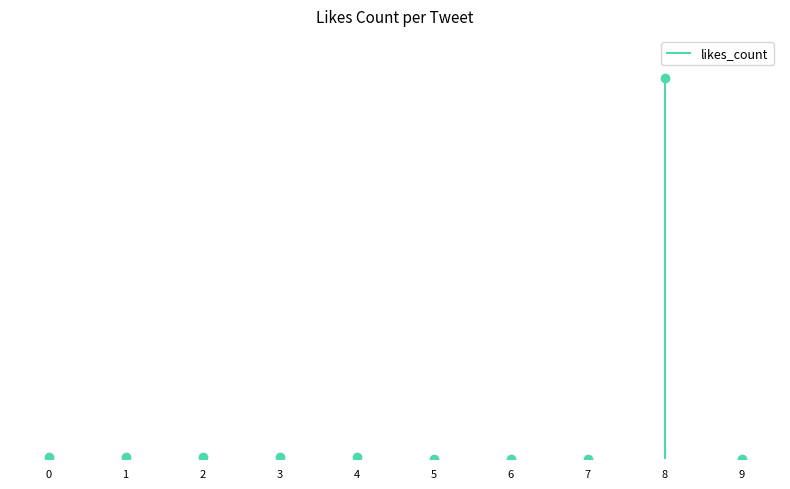

What is the value of the 4th point from the left?

1